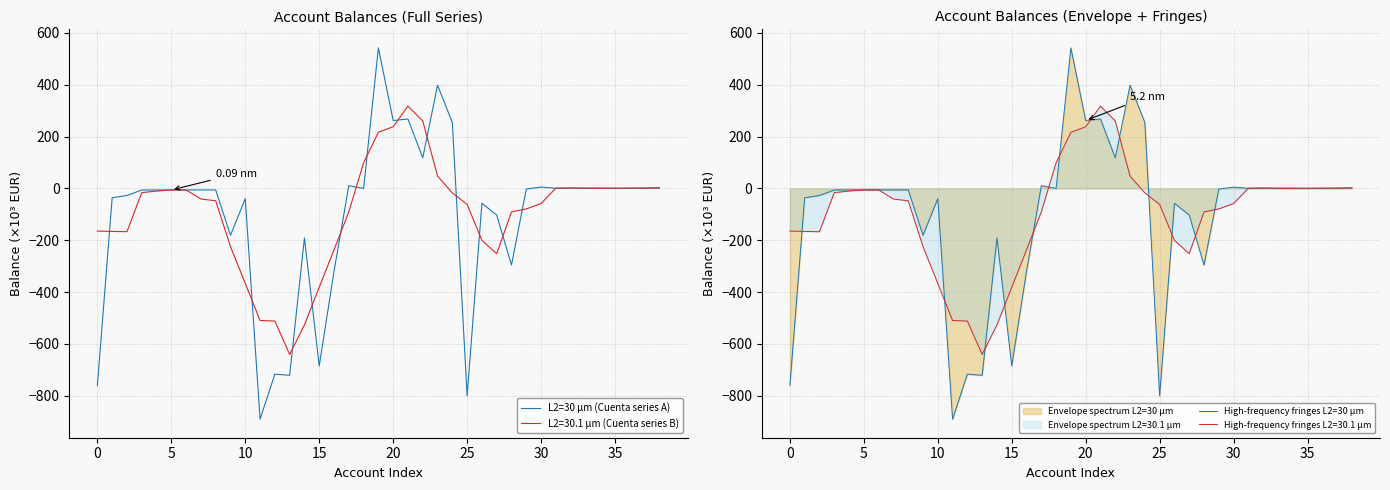

Is it true that High-frequency fringes L2=30 µm equals -759.8 at 0?

True